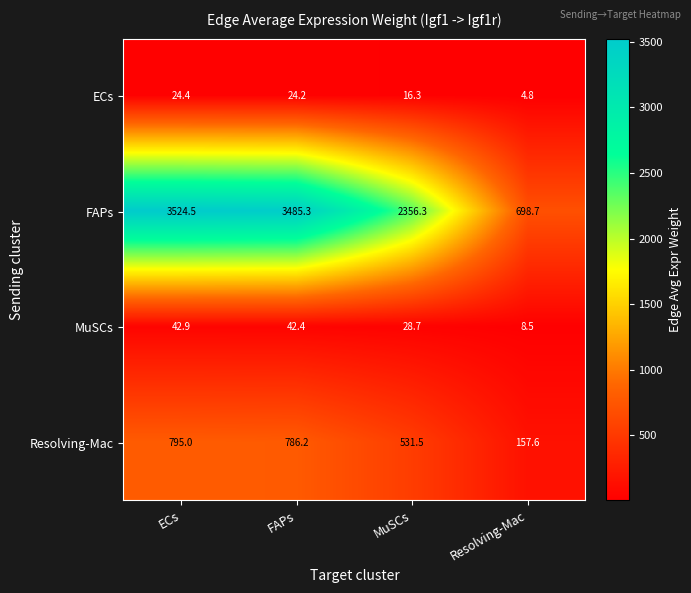

At how many categories does at least one series exceed 3051?

2